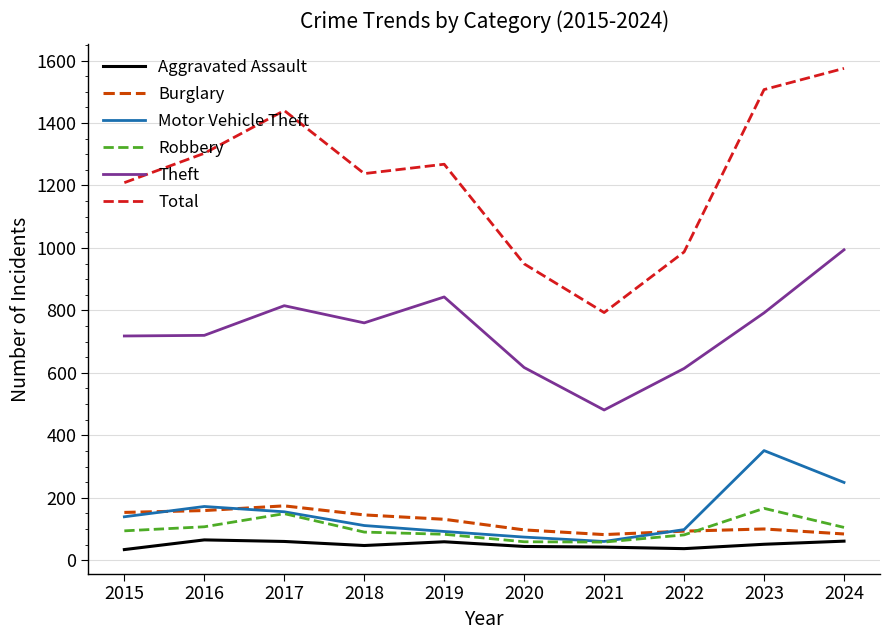

True or false: Aggravated Assault and Burglary intersect in this chart.

False